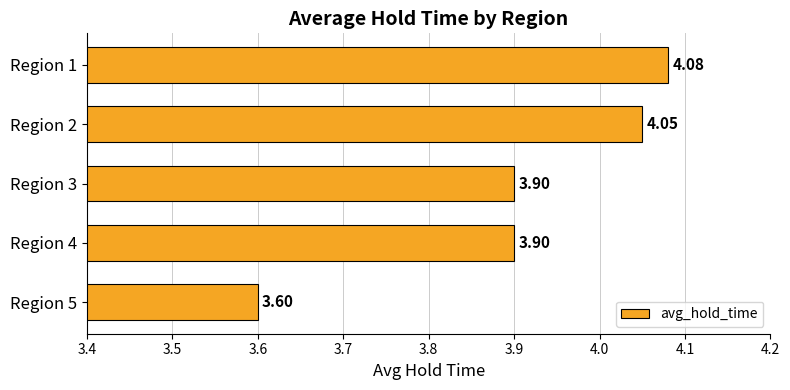

What is the average value?

3.9